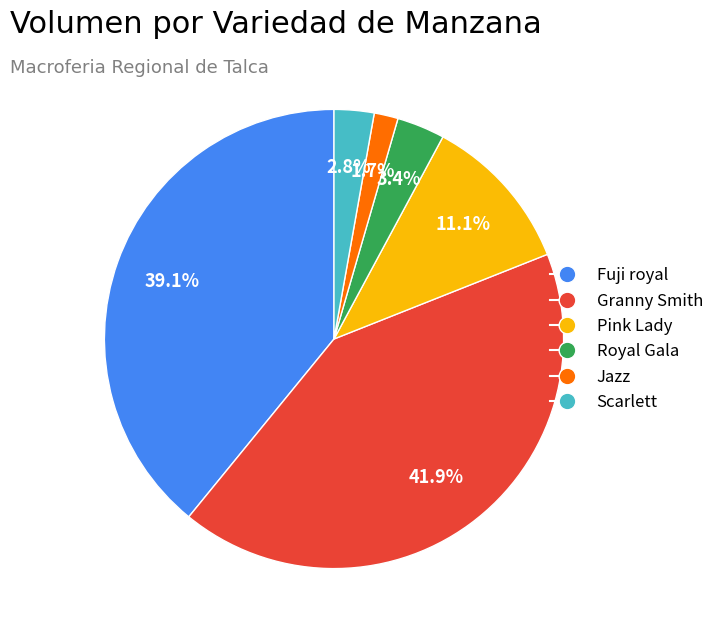

Which category has the smallest portion of the pie?

Jazz